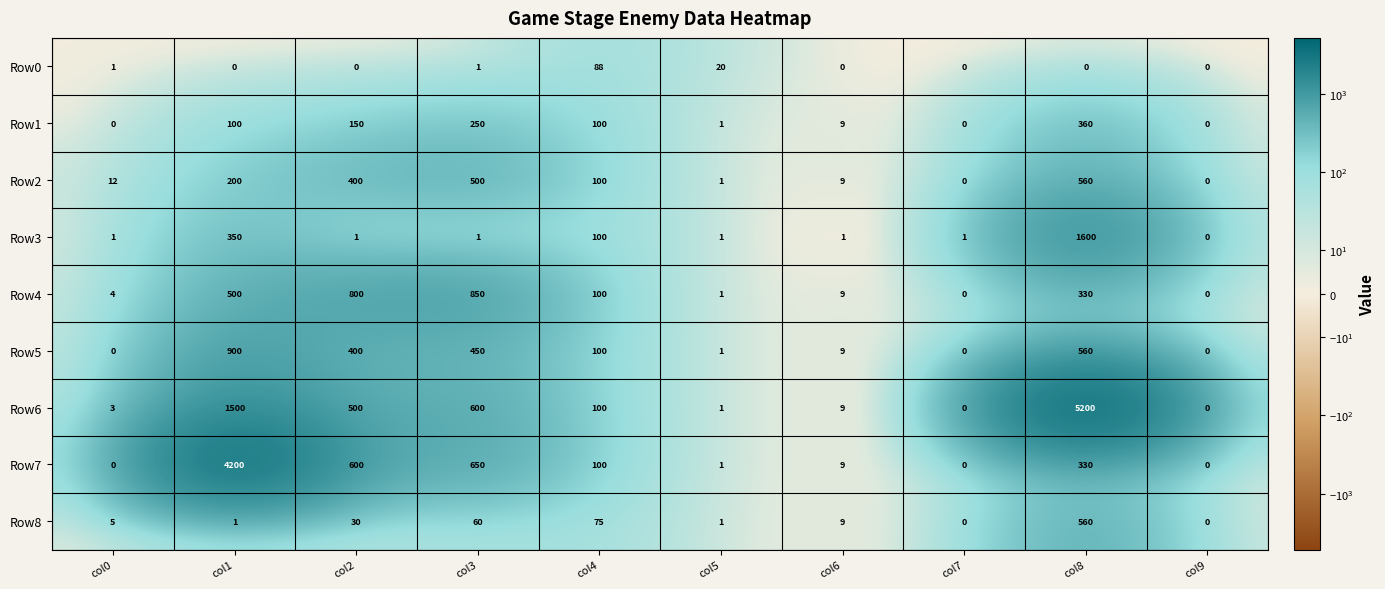

Which series has the largest total across all categories?

Row6